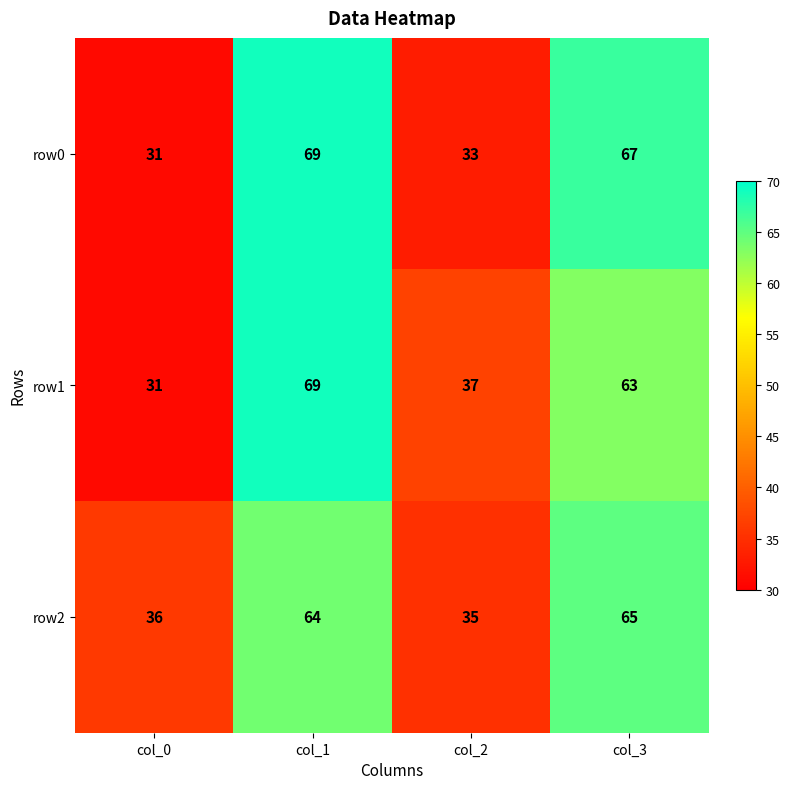

Is it true that row1 equals 56 at col_0?

False